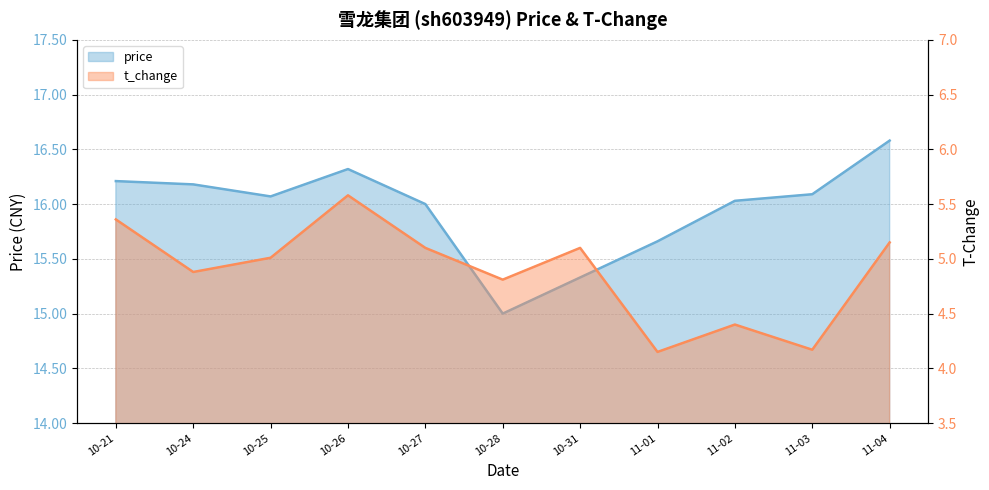

Which series has the largest range (max minus min)?

price